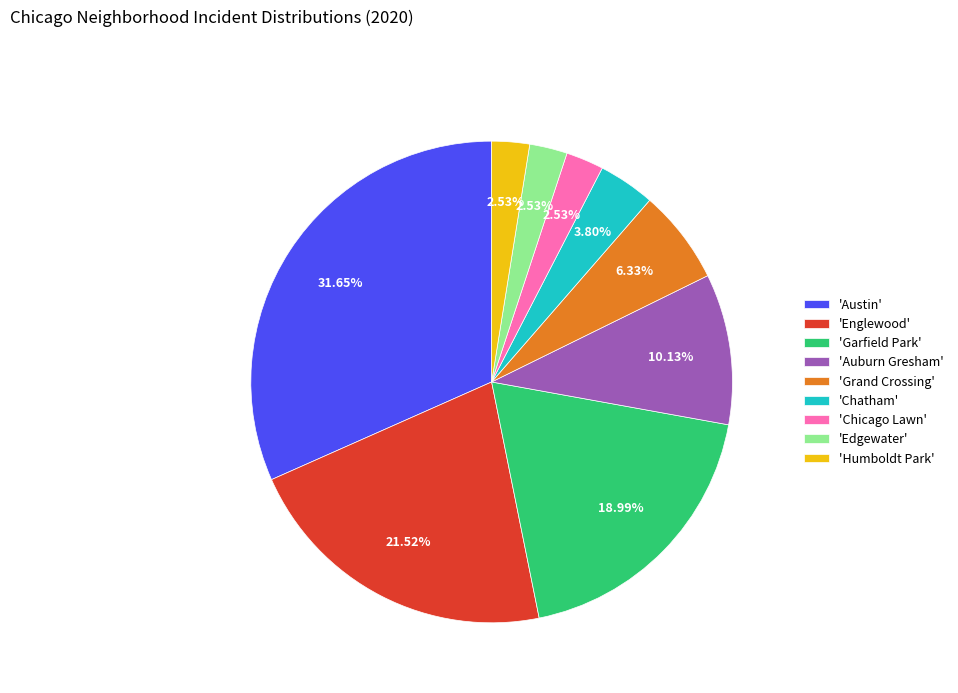

To the nearest percent, what is the difference between the largest and smallest slice percentages?

29%